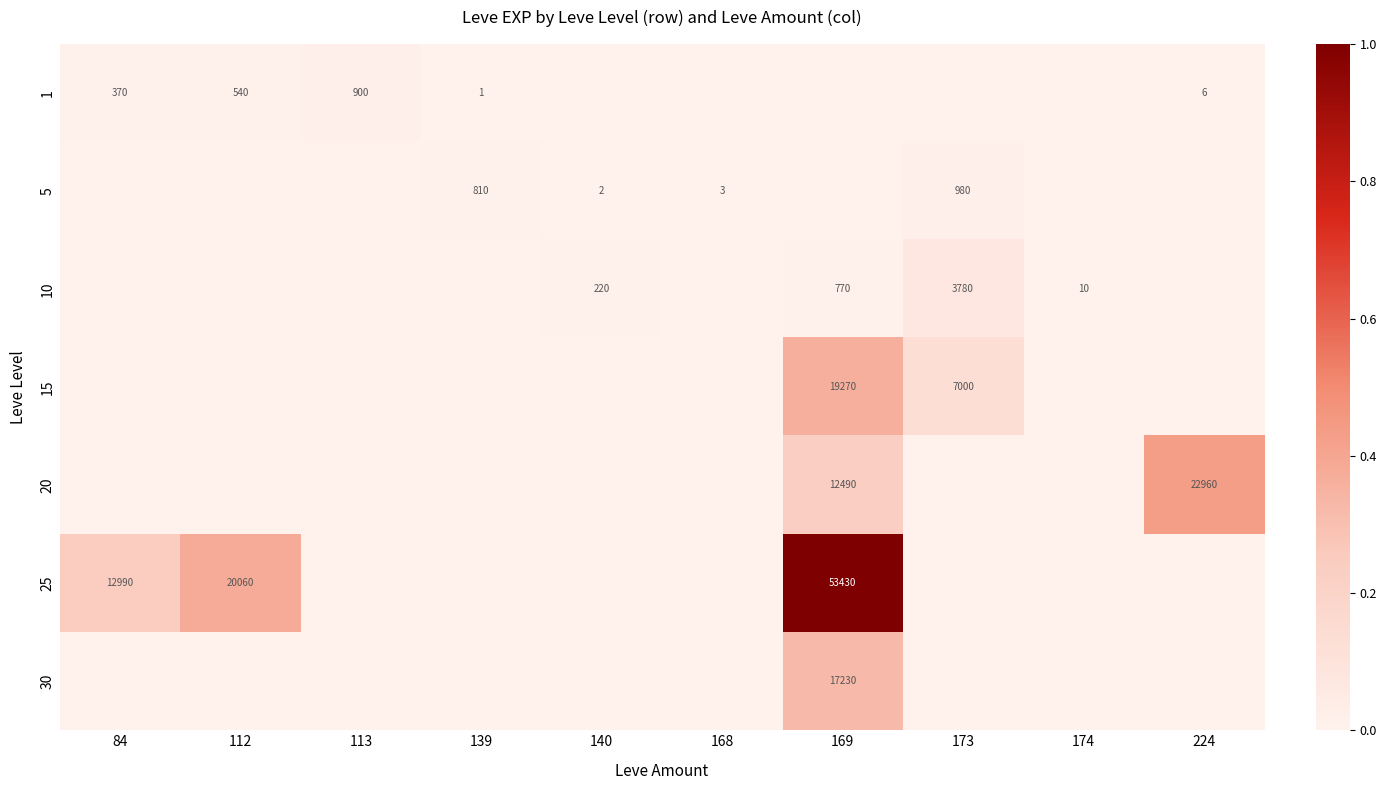

Is it true that 1 equals 900 at 113?

True